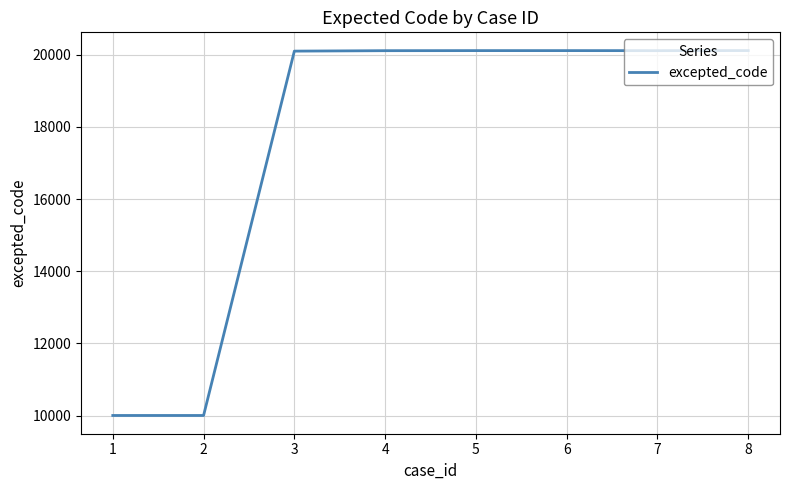

How many values are below 20116?

4